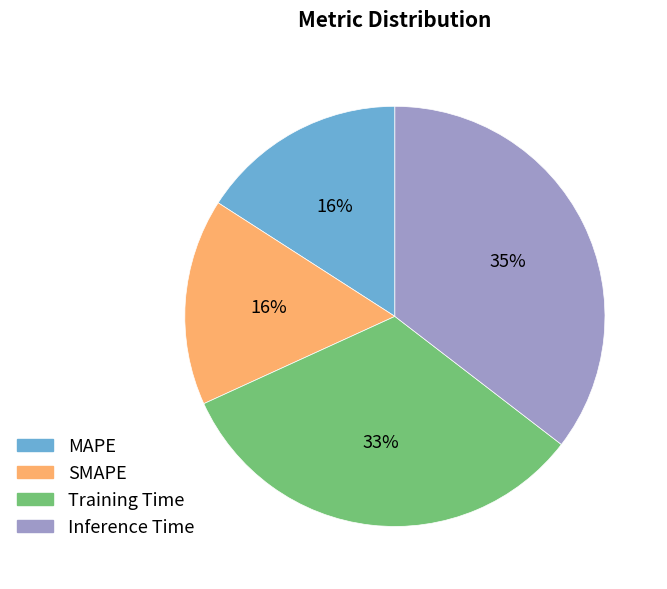

Is the sum of SMAPE and Training Time greater than half?

No